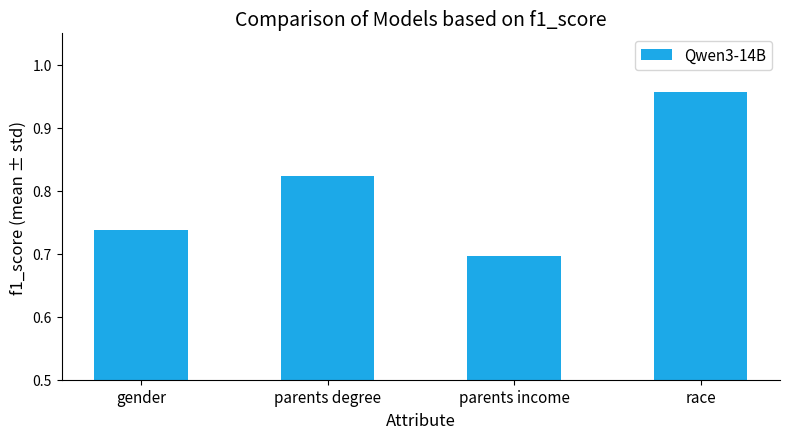

What is the sum of the values at parents income and gender?

1.4